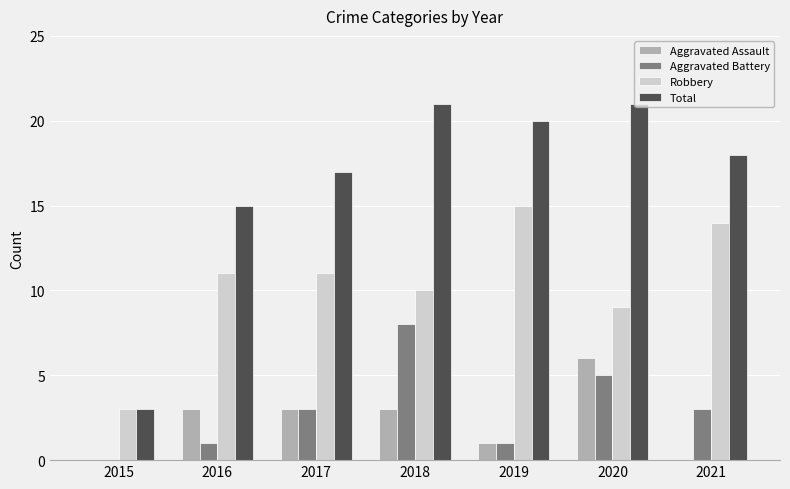

Is the value of Aggravated Battery at 2017 greater than the value of Total at 2020?

No